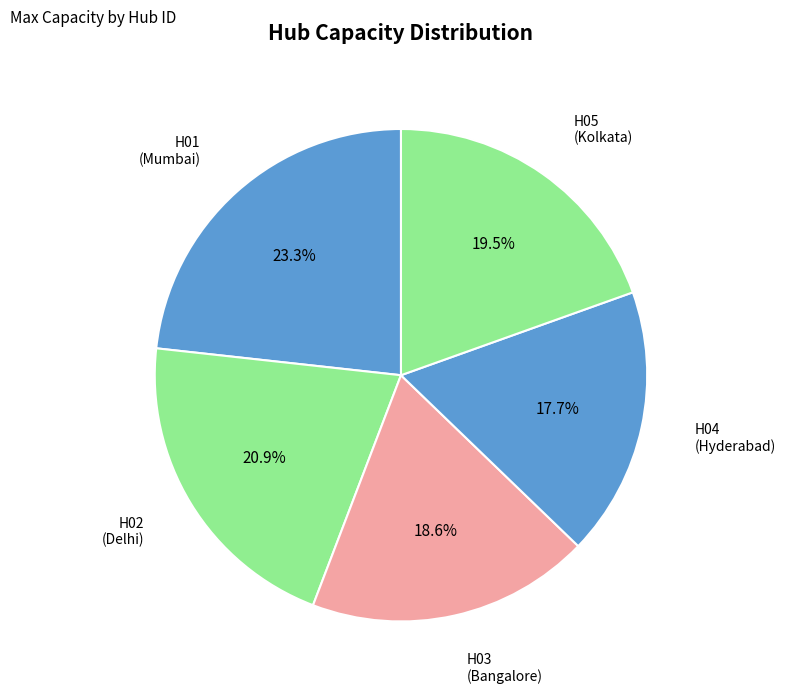

Is the sum of H04 and H03 greater than half?

No